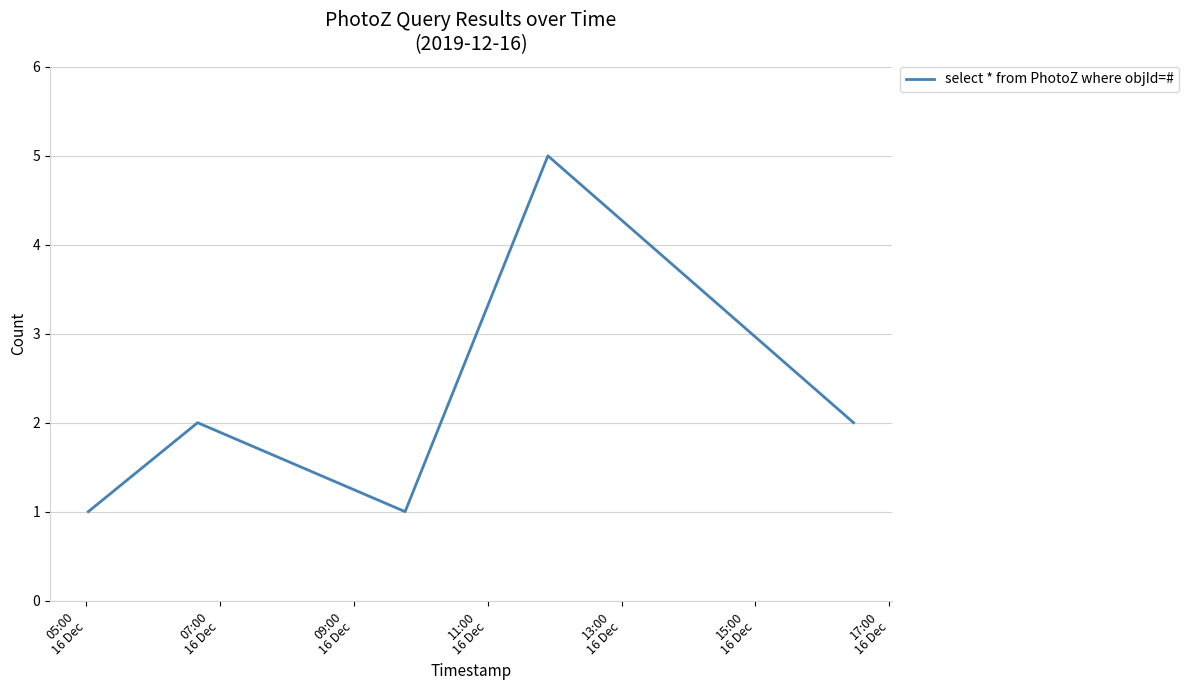

What is the smallest value displayed?

1